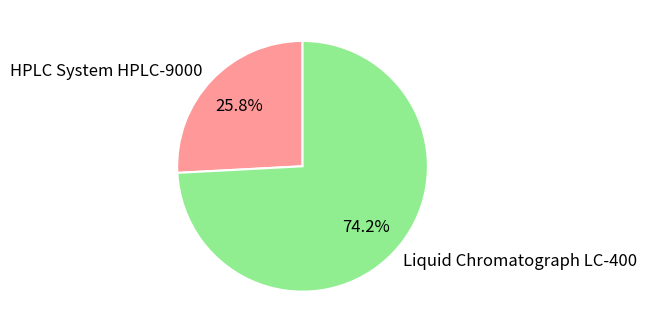

Which has a higher value, Liquid Chromatograph LC-400 or HPLC System HPLC-9000?

Liquid Chromatograph LC-400